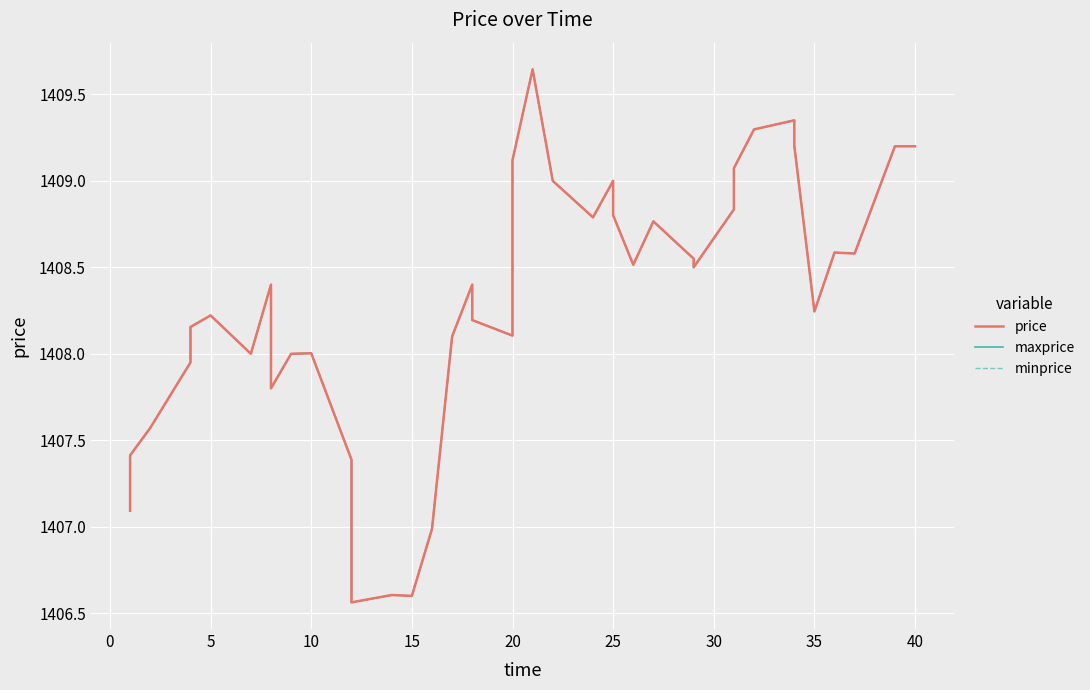

Is it true that minprice equals 1409.1 at 20?

True